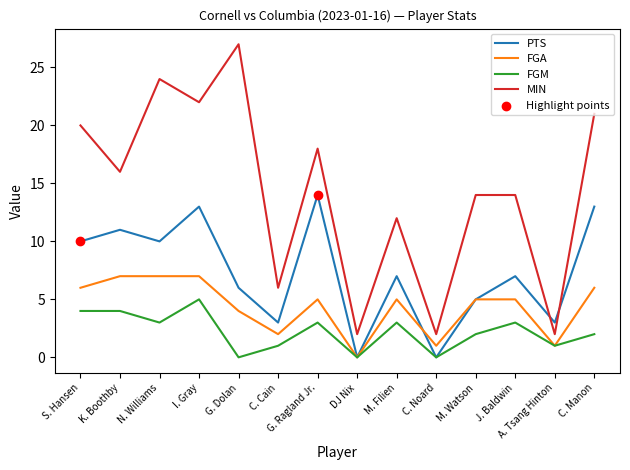

At which category is the sum across all series the highest?

I. Gray